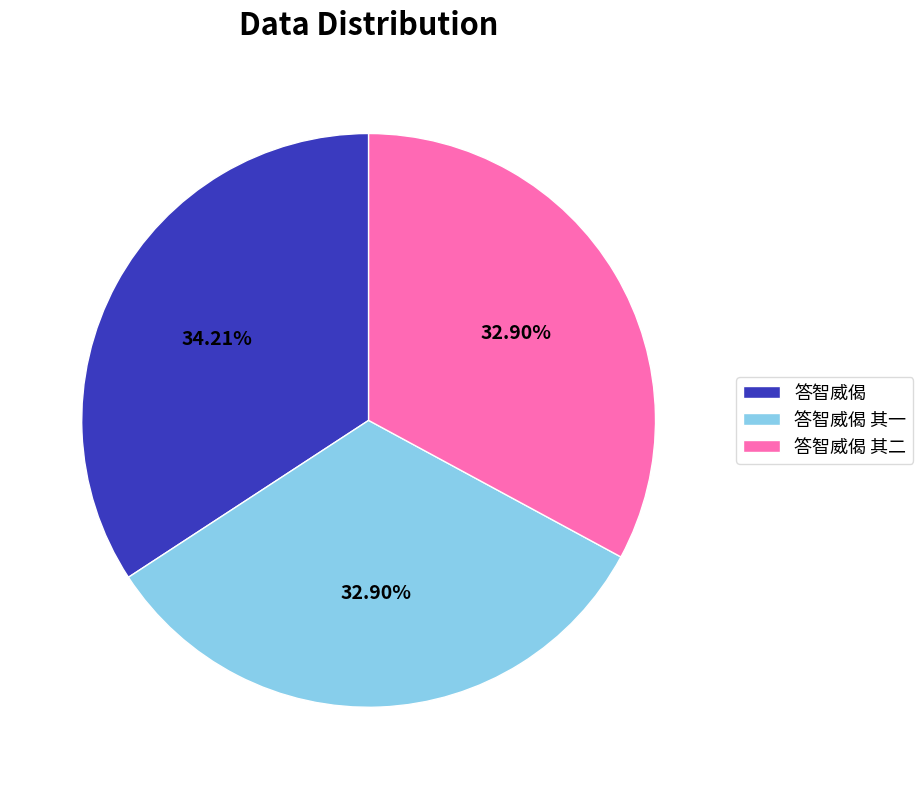

To the nearest percent, what is the average slice percentage?

33%